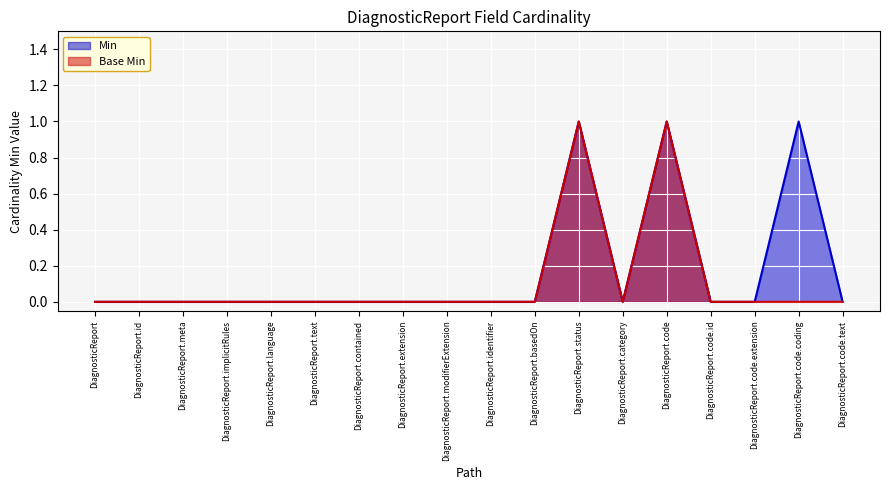

Does the chart display data point markers on the line(s)?

No